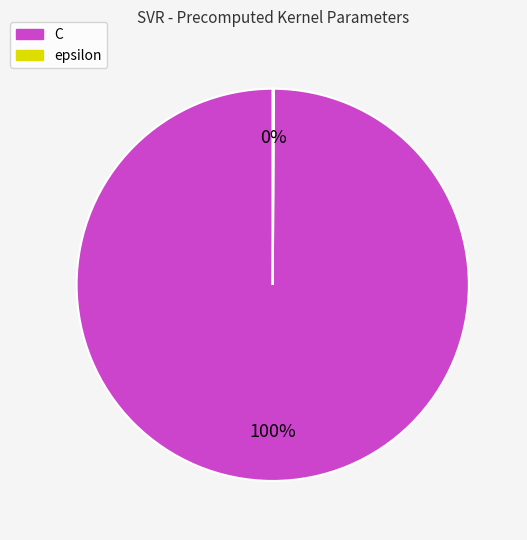

Is there any slice that represents more than half of the pie?

Yes